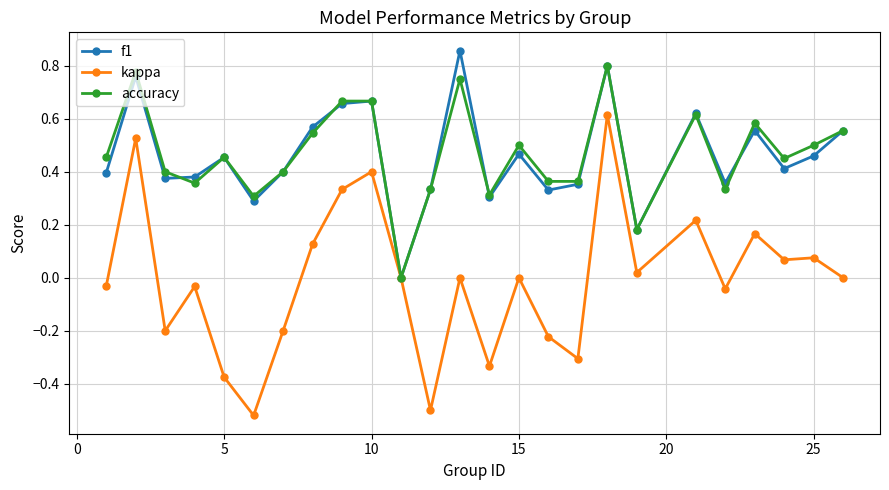

How many values in accuracy are above zero?

24